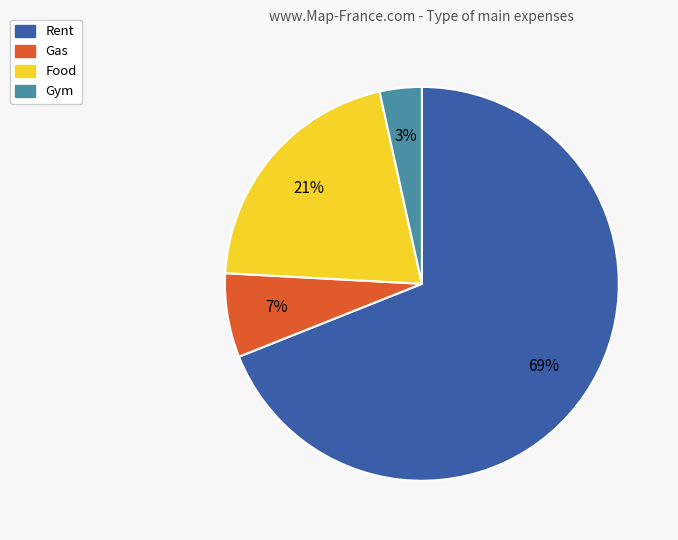

What is the largest slice in the pie chart?

Rent